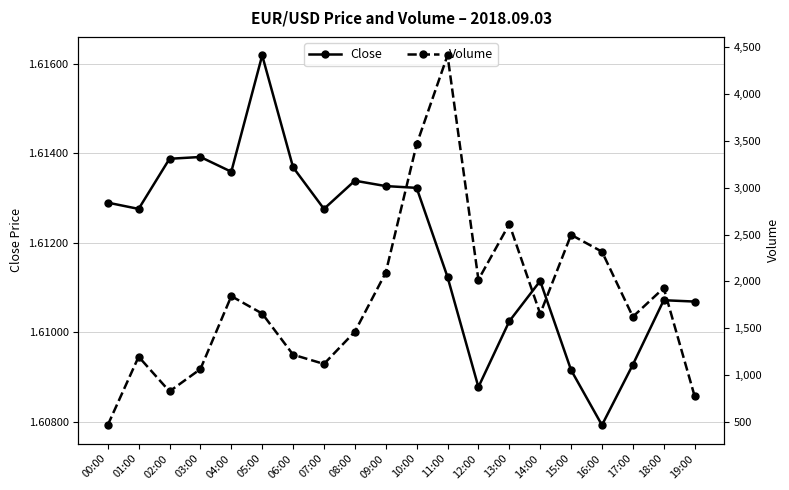

Reading left to right, what are all the values shown in this chart?

Close: 1.6	1.6	1.6	1.6	1.6	1.6	1.6	1.6	1.6	1.6	1.6	1.6	1.6	1.6	1.6	1.6	1.6	1.6	1.6	1.6
Volume: 465.0	1195.0	825.0	1063.0	1842.0	1656.0	1217.0	1118.0	1462.0	2093.0	3463.0	4413.0	2018.0	2612.0	1653.0	2497.0	2317.0	1622.0	1929.0	774.0